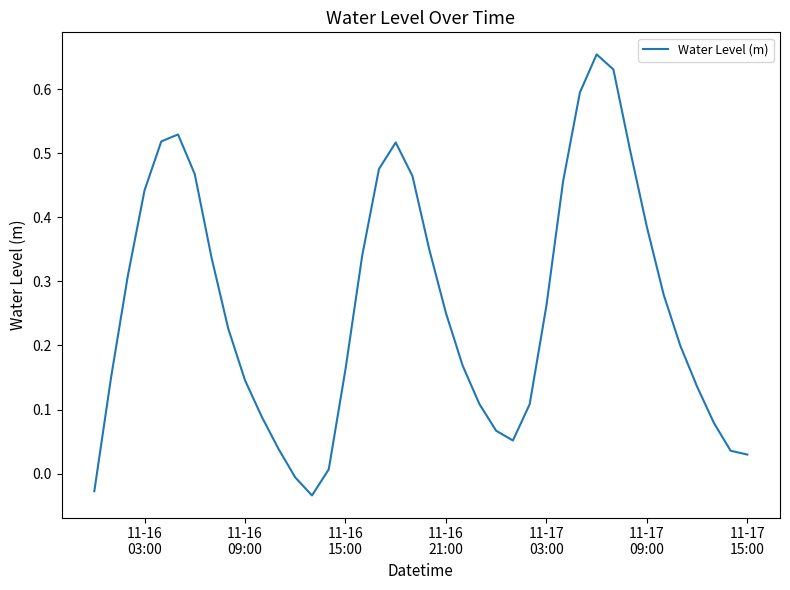

How many lines are shown in the chart?

1